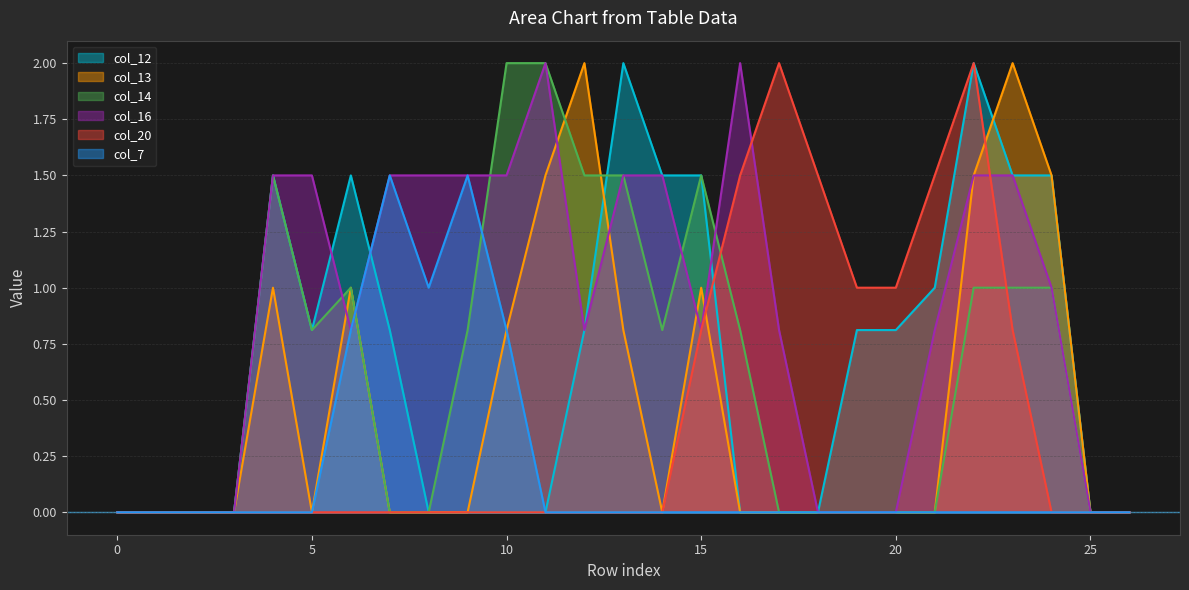

True or false: col_14 has more than 2 points higher than both neighbors.

True